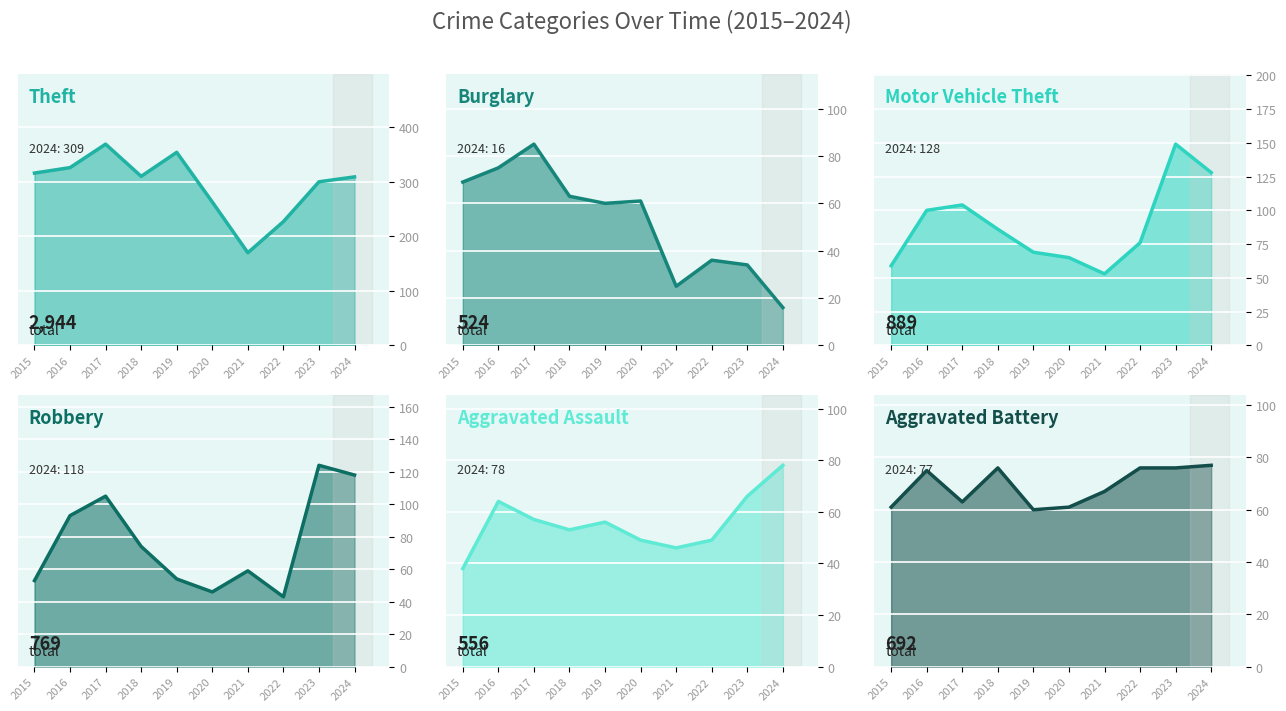

Which series changed the most between 2018 and 2020?

Theft